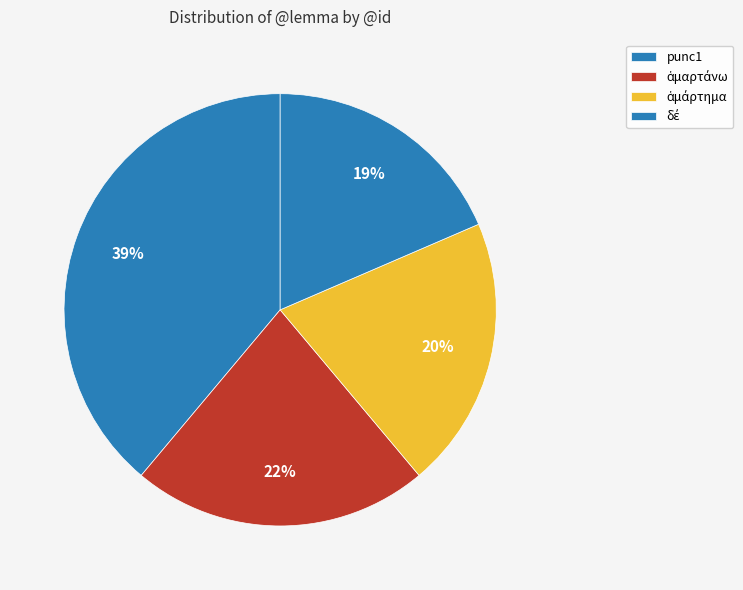

Count the number of slices in the pie.

4